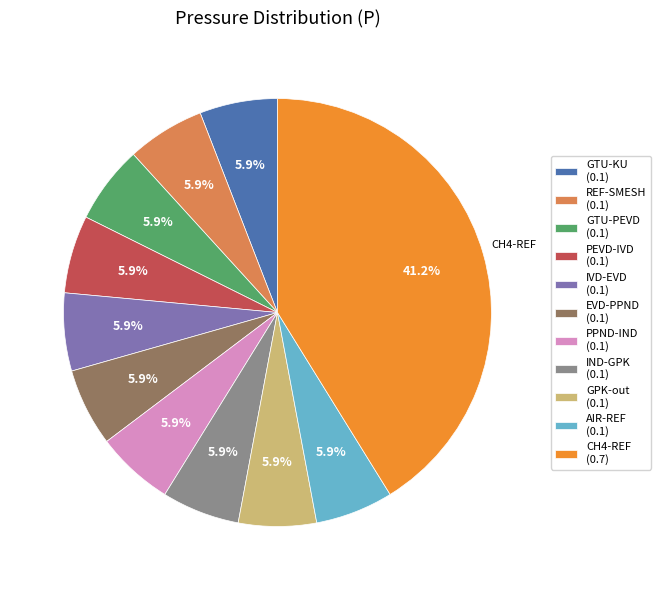

Combined, what portion of the pie is IVD-EVD and GTU-PEVD?

11.8%